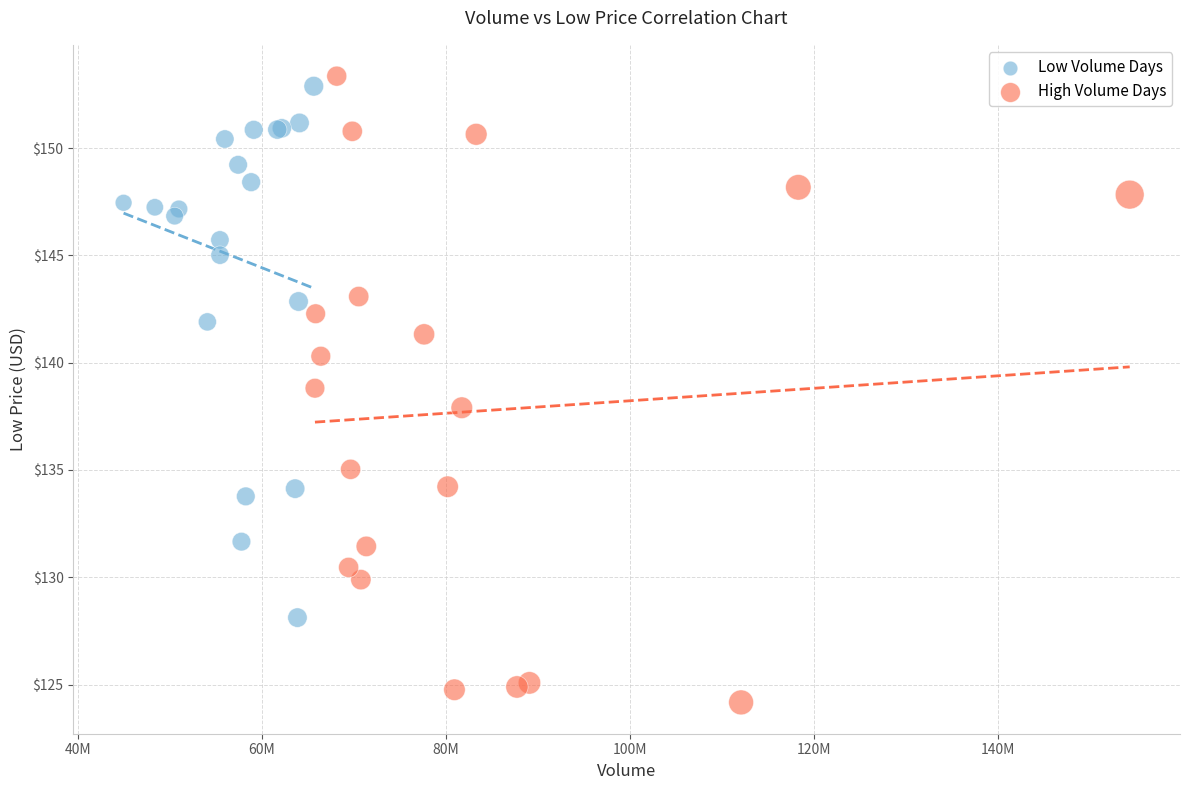

Which series reaches the minimum Y coordinate?

High Volume Days